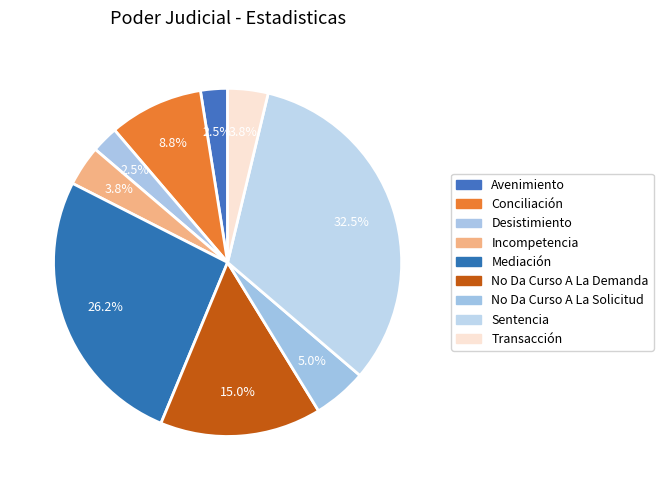

How many segments does this pie chart have?

9